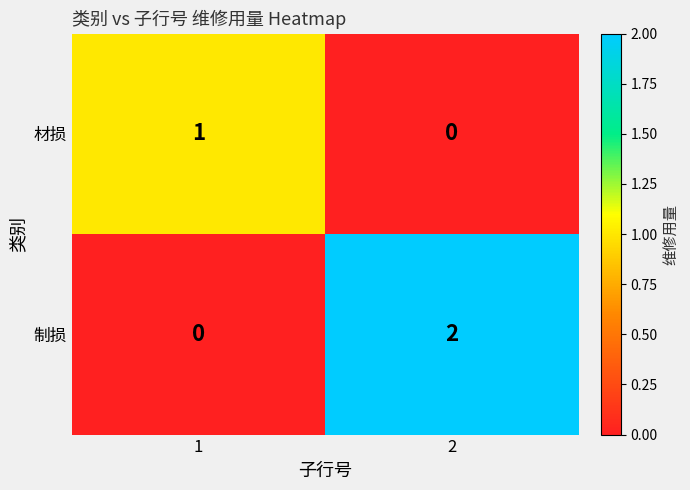

Which series has the largest range (max minus min)?

制损